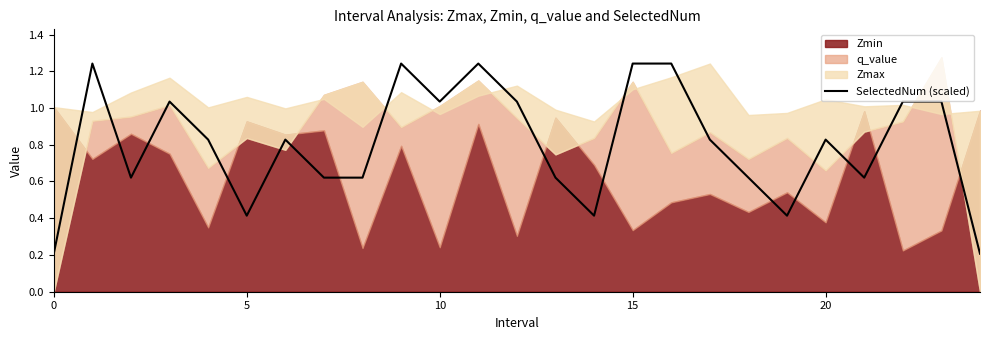

The chart shows a value of 0.3 at 0. True or false?

False